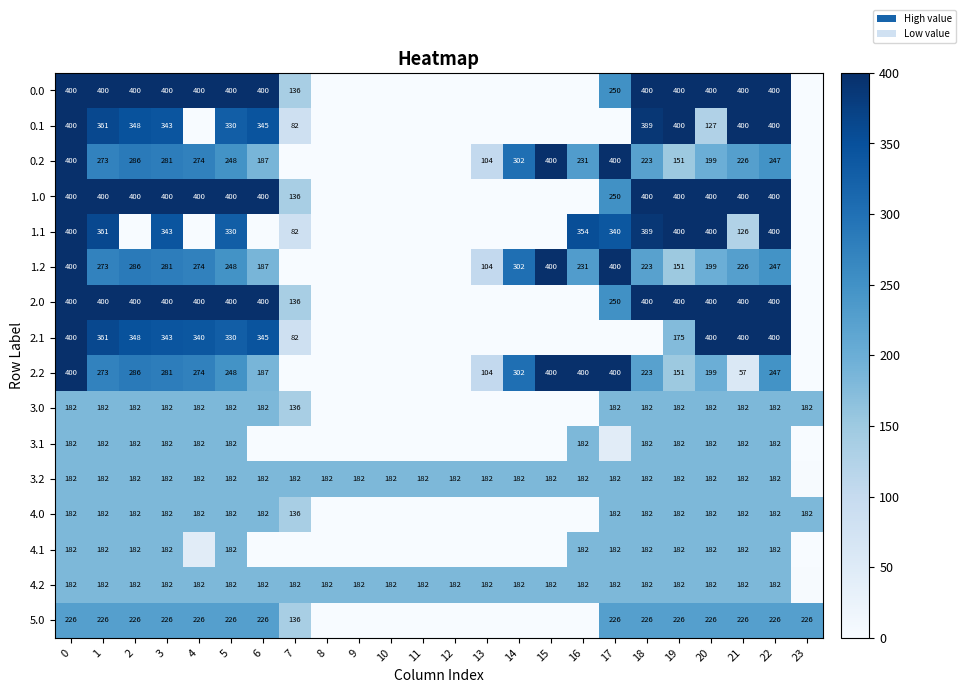

The value of 1.2 at 0 is 400.0. True or false?

True